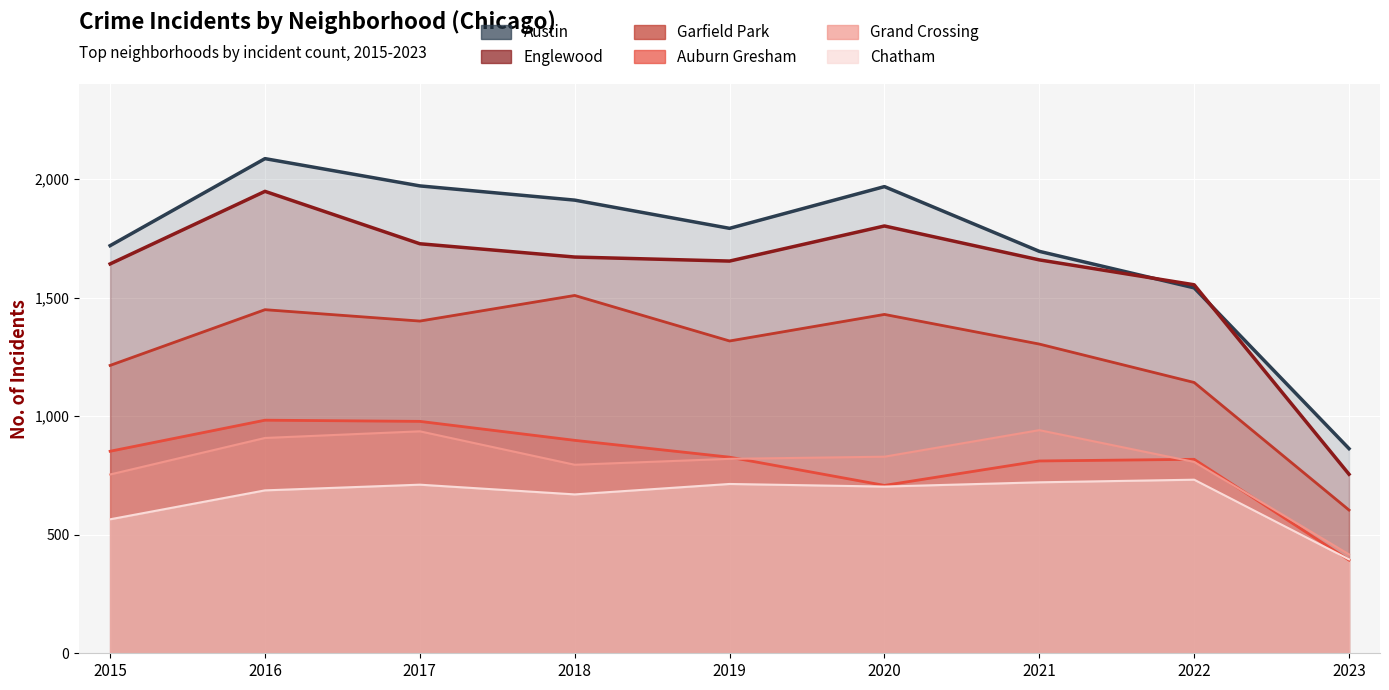

Is the value of Auburn Gresham at 2015 greater than the value of Englewood at 2021?

No